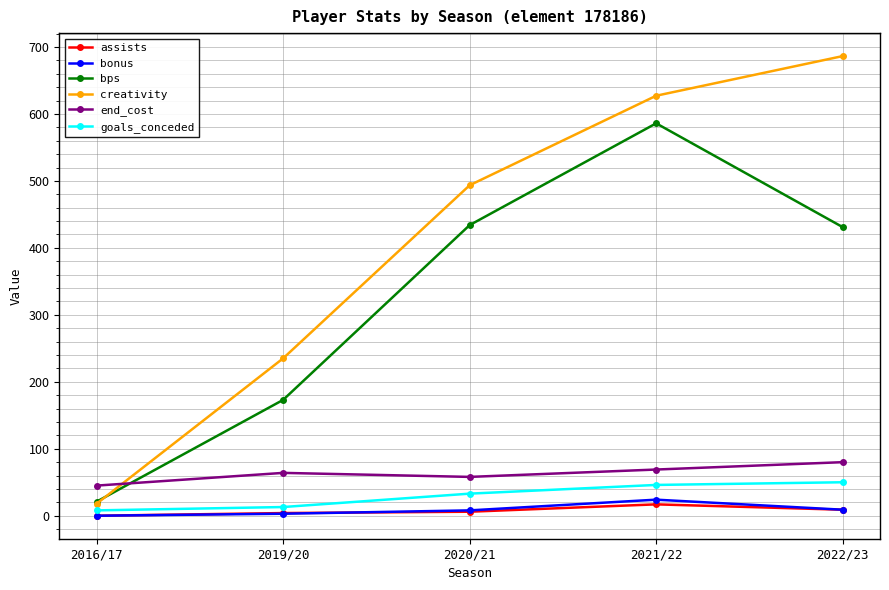

Which series has the largest total across all categories?

creativity